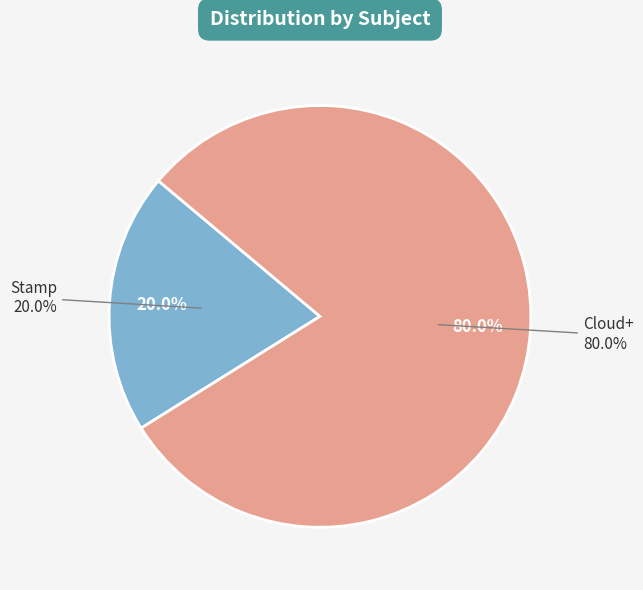

How many slices are in this pie chart?

2